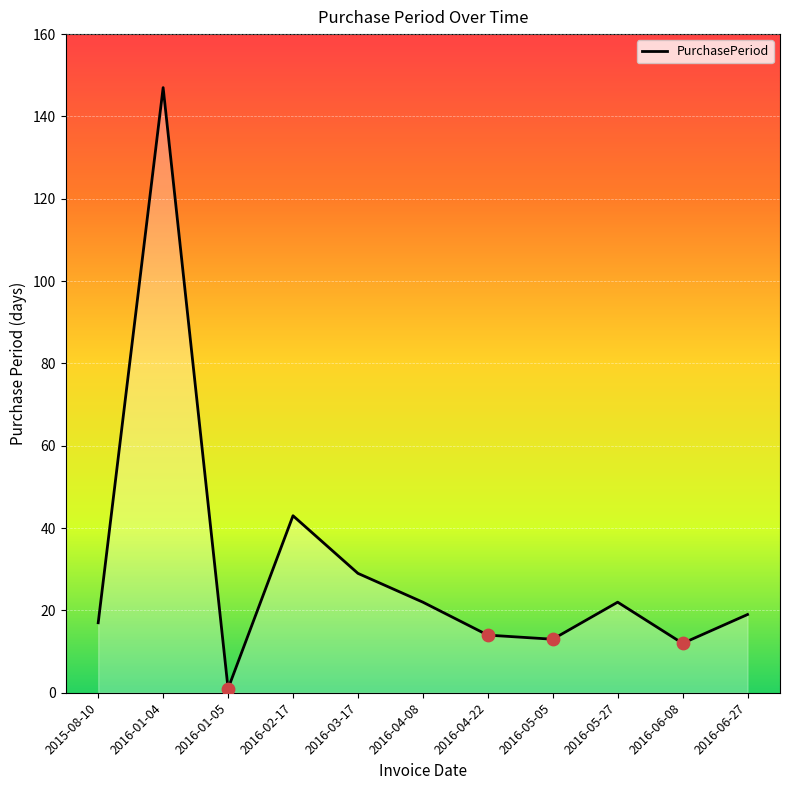

What is the ratio of the value at 2016-01-05 to the value at 2016-06-27?

0.1